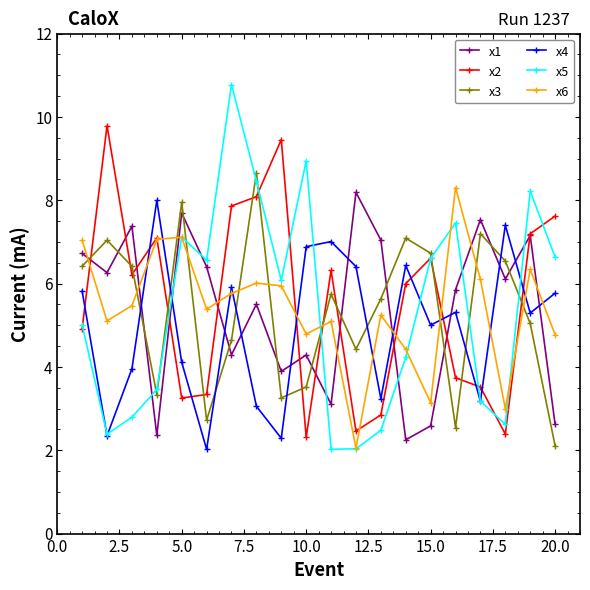

True or false: x6 has more than 1 interior local peaks.

True